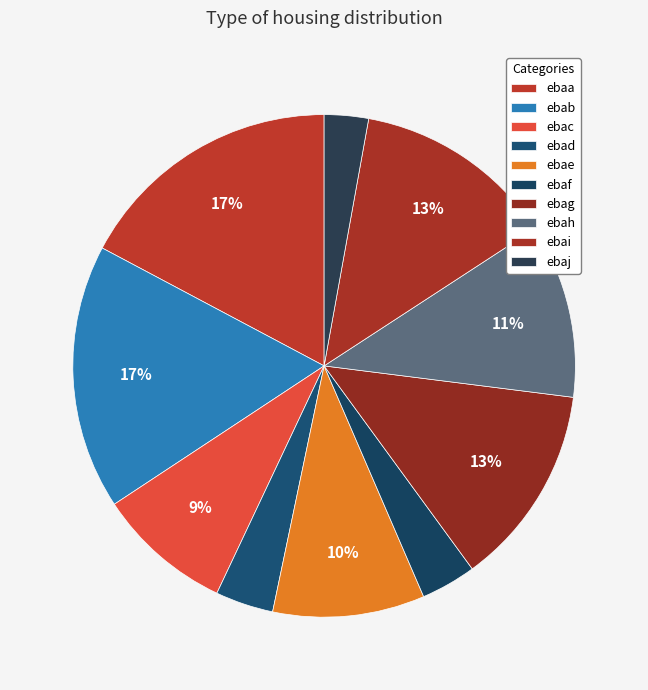

To the nearest percent, what is the difference between the ebad and ebag slice percentages?

9%